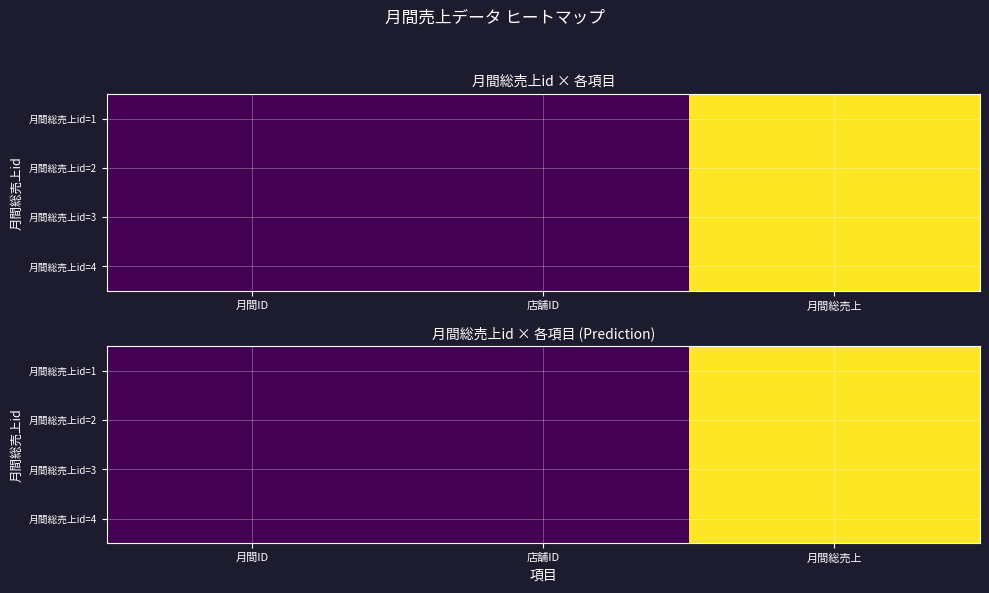

What is the difference between the maximum and minimum values in the 月間総売上id=4 series?

29996